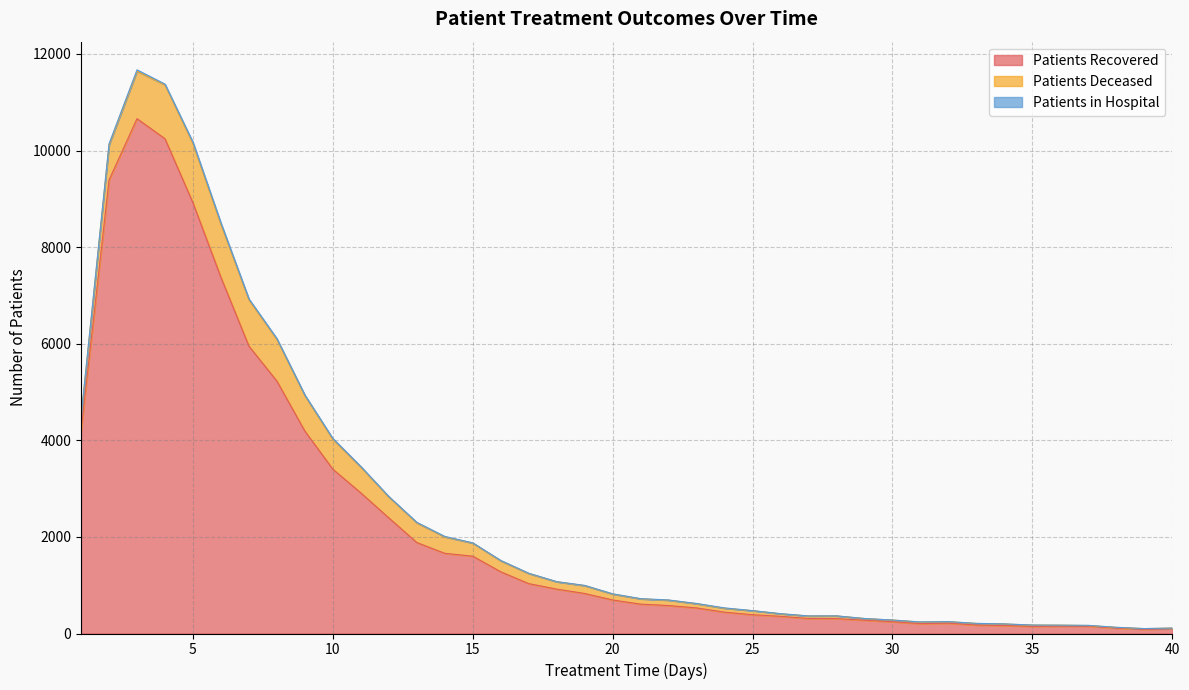

Which category has the lowest value in the patients_recovered series?

39